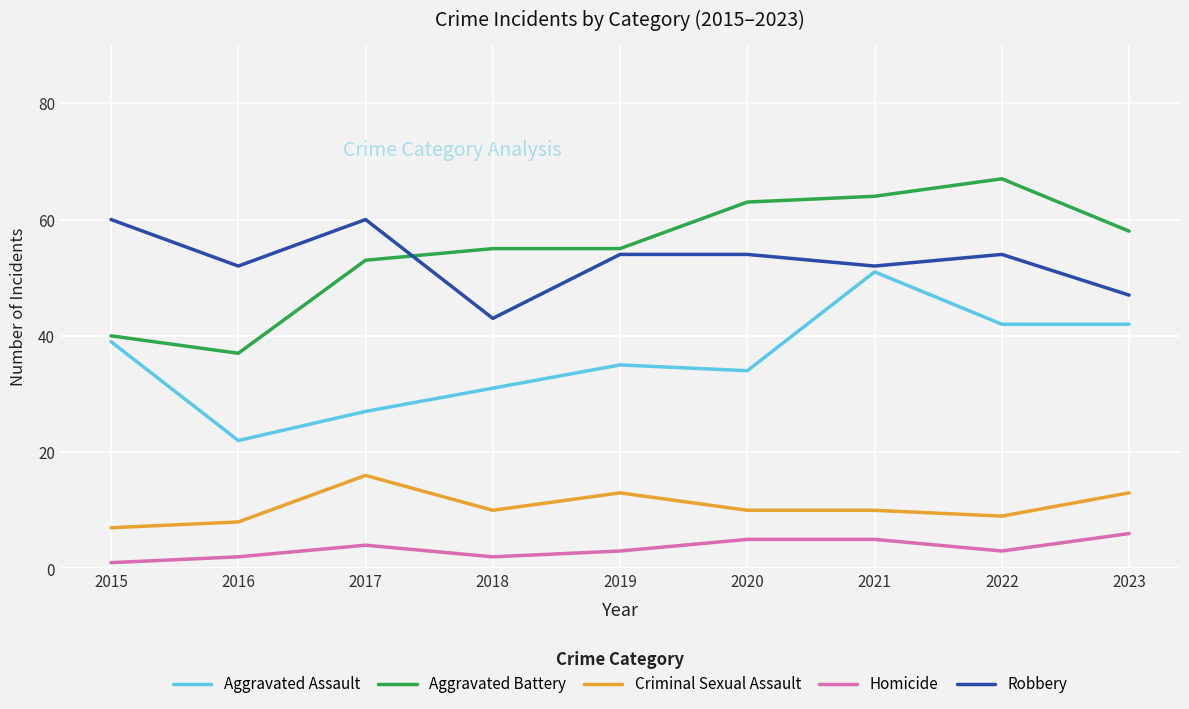

Which series changed the most between 2015 and 2019?

Aggravated Battery